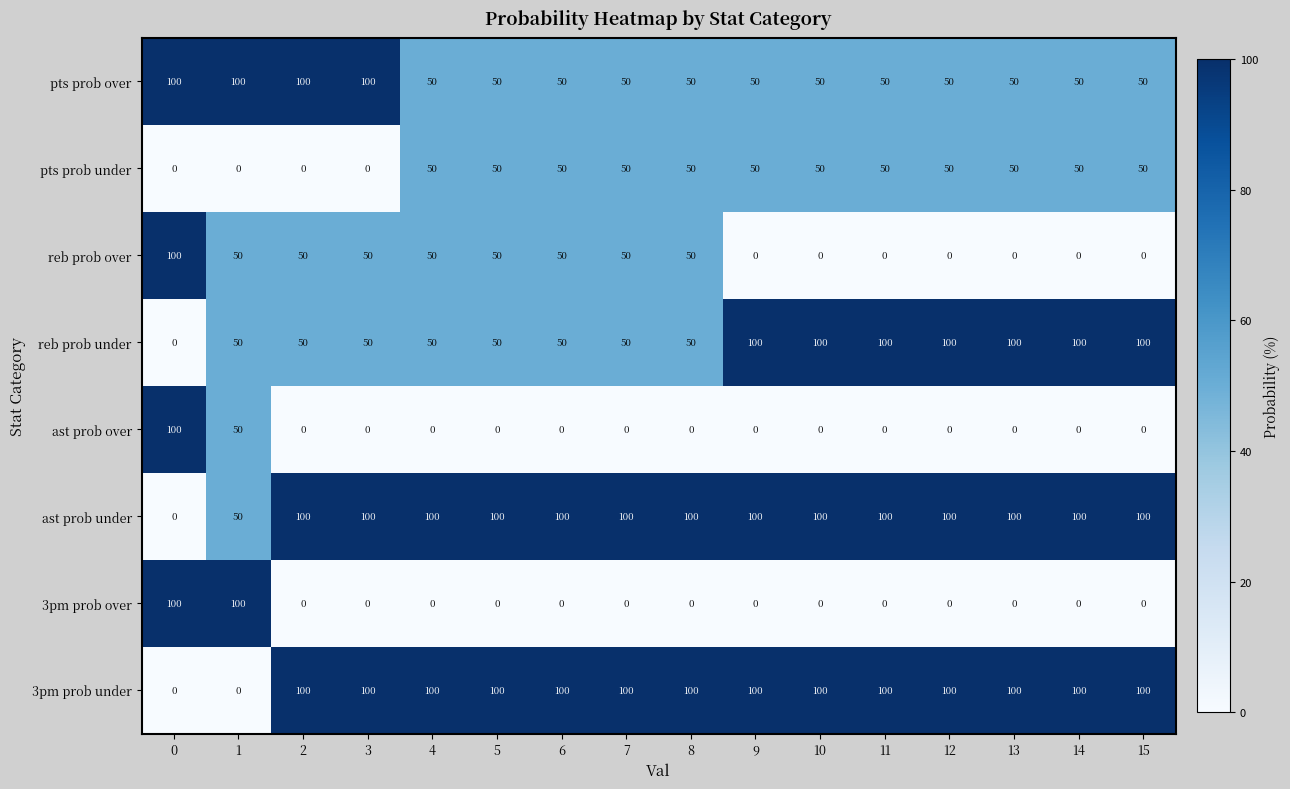

How many categories are shown in the chart?

16